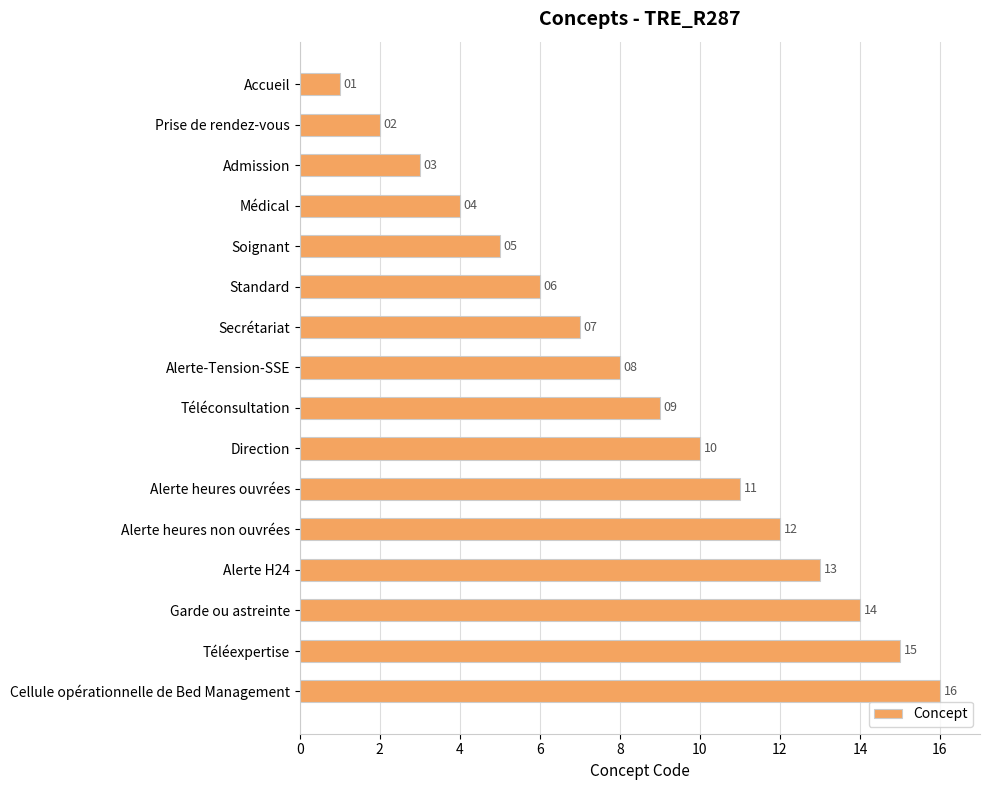

What is the sum of all values?

136